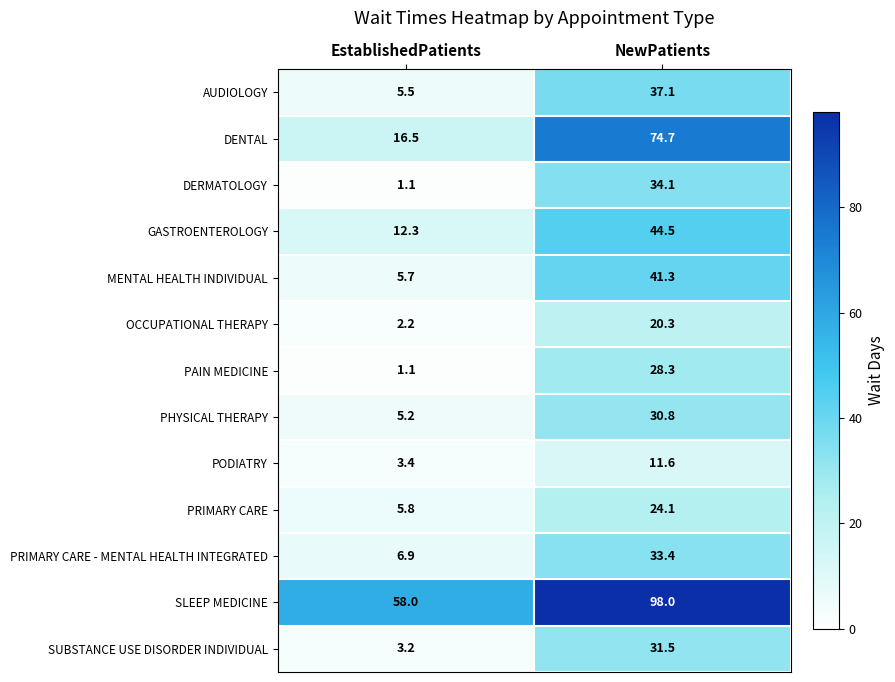

Which series has the largest total across all categories?

SLEEP MEDICINE